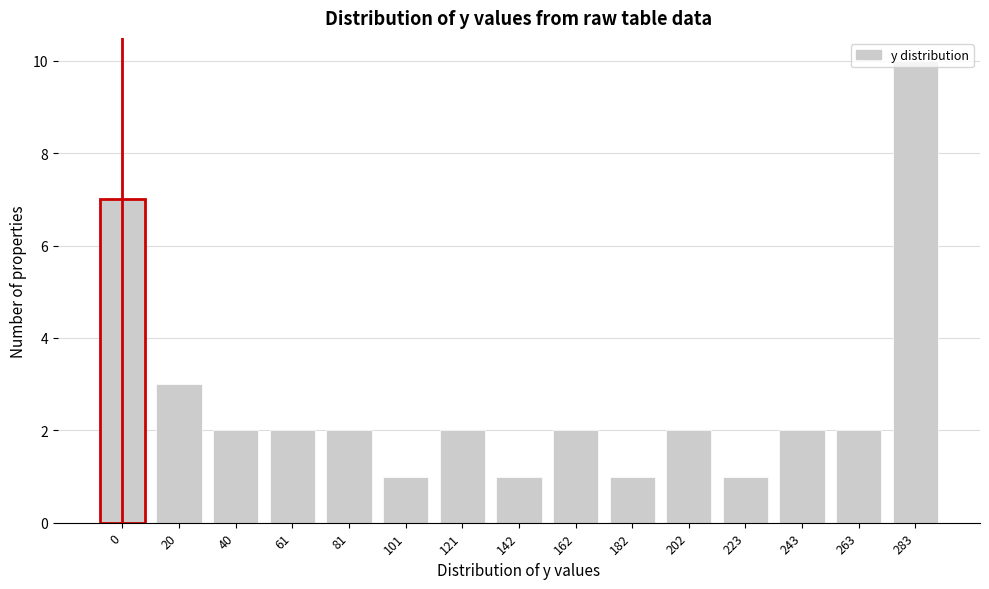

The value at 0 is 7. True or false?

True